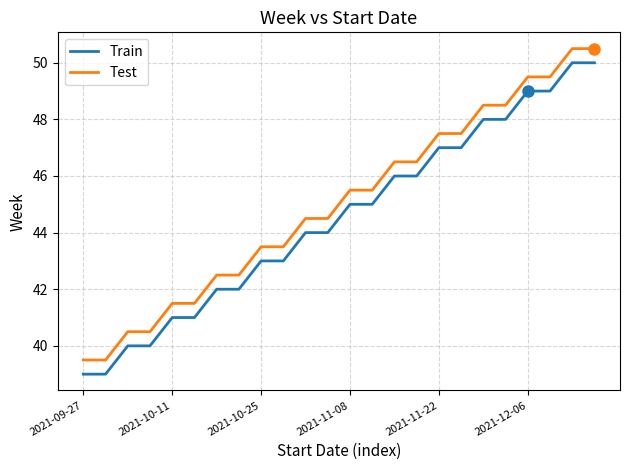

Rank the series by their average value, from lowest to highest.

Train, Test